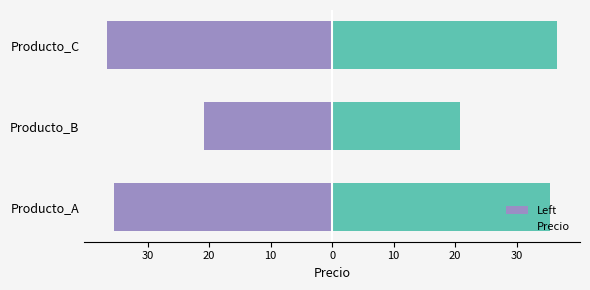

What is the spread (max minus min) of values at Producto_C?

73.3